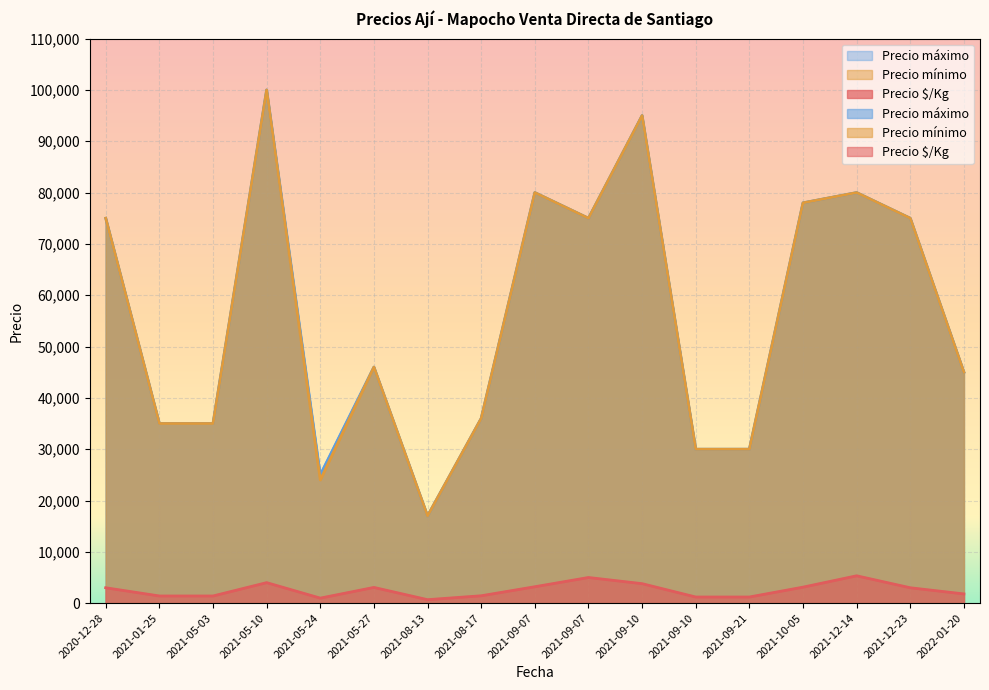

What is the total value across all series at 2021-09-10?

193800